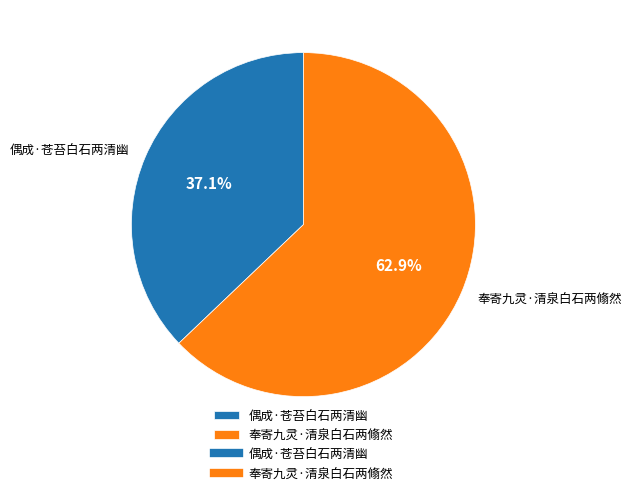

True or false: 奉寄九灵·清泉白石两翛然 accounts for 70% of the total.

False